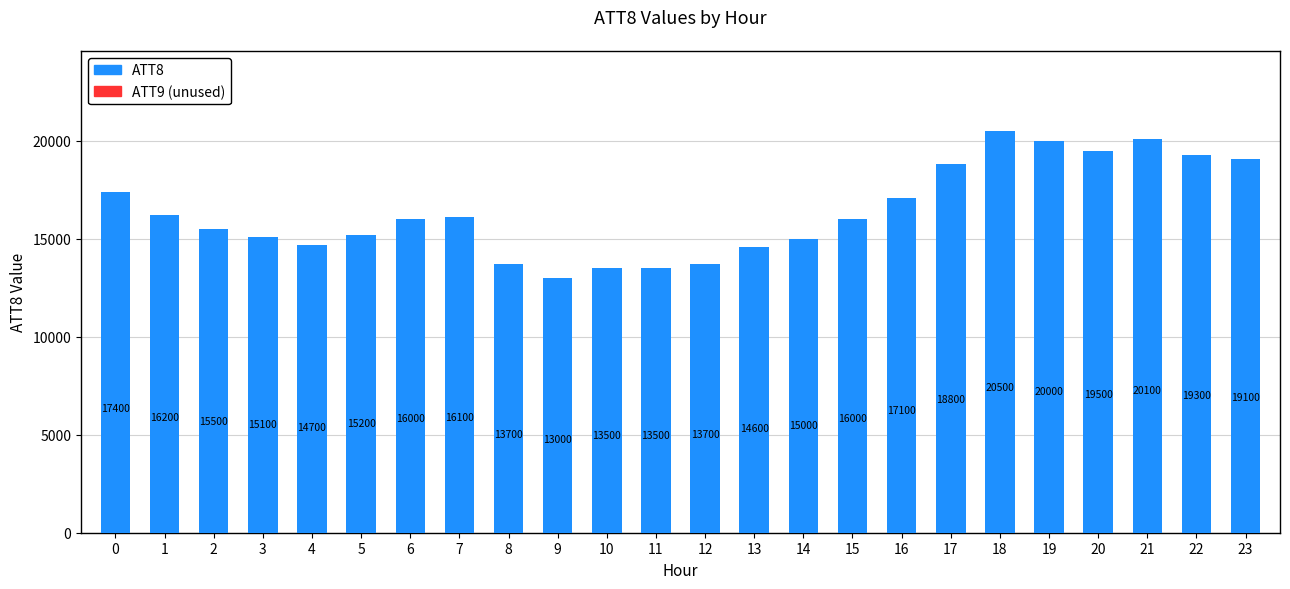

Which has a higher value, 4 or 19?

19